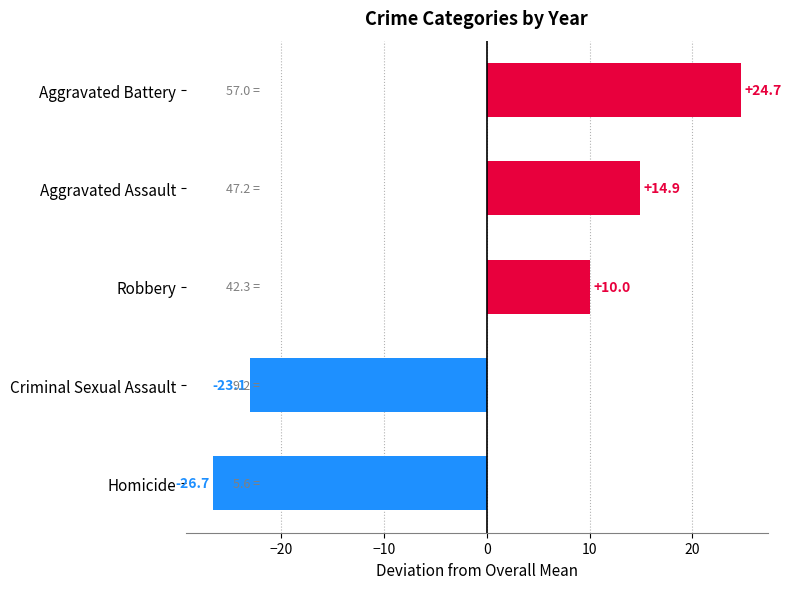

Between Robbery and Criminal Sexual Assault, which is larger?

Robbery